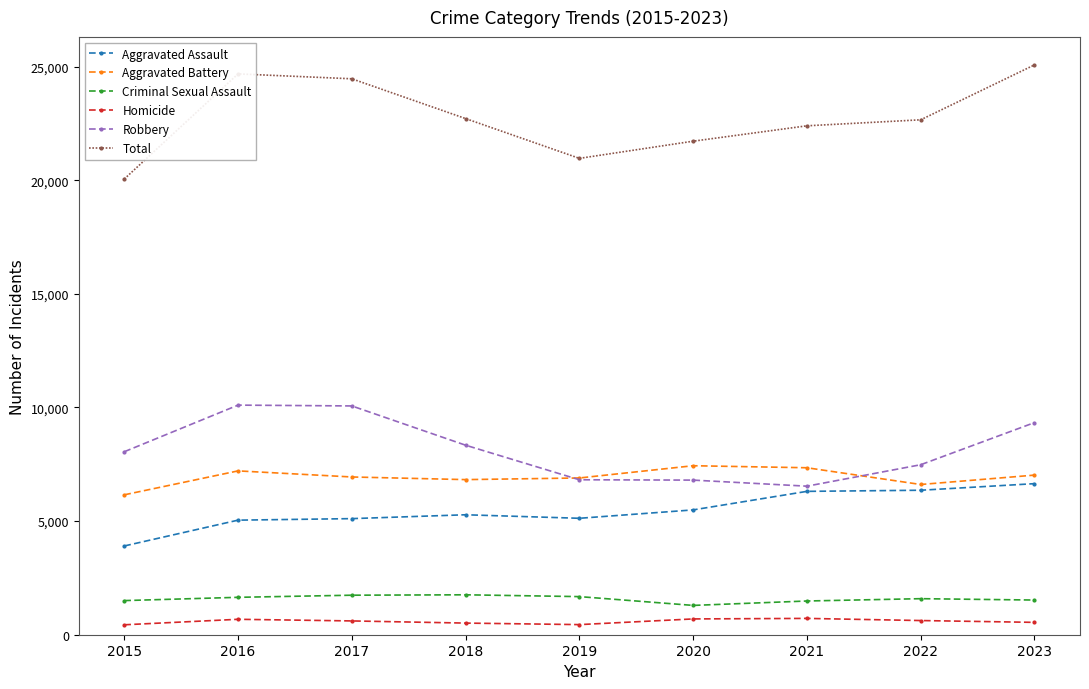

What value does the Robbery series have at 2020?

6804